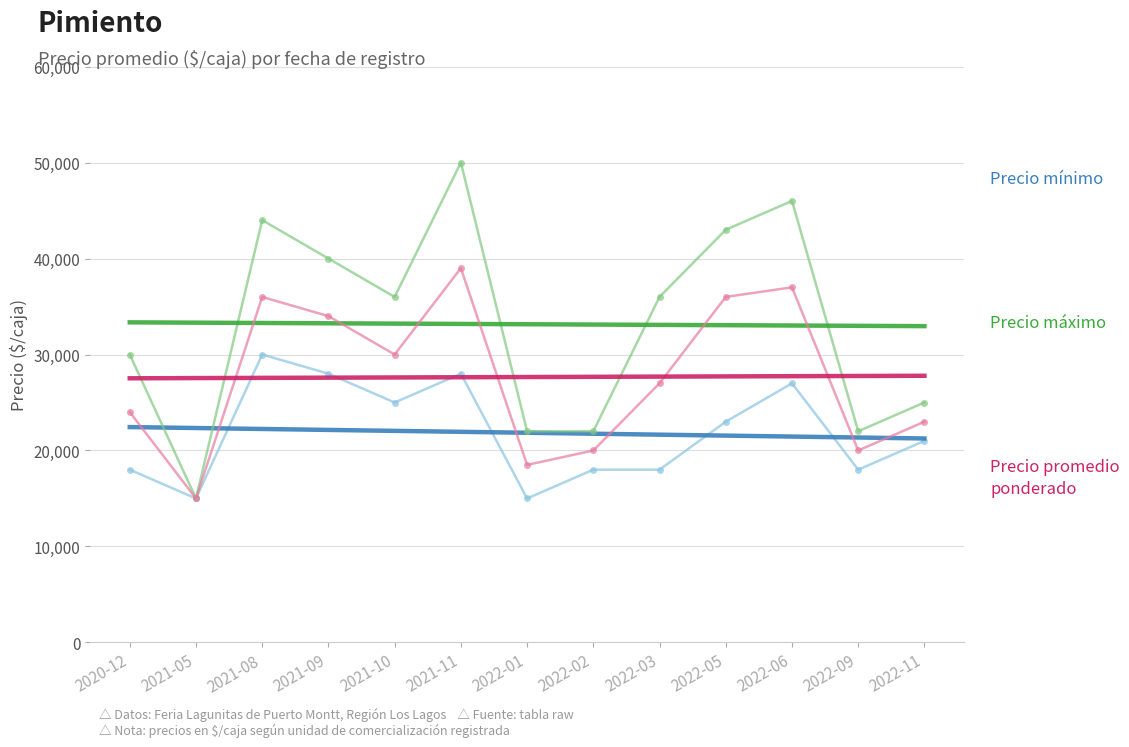

What is the difference between the highest and lowest values at 2021-05?

18318.7